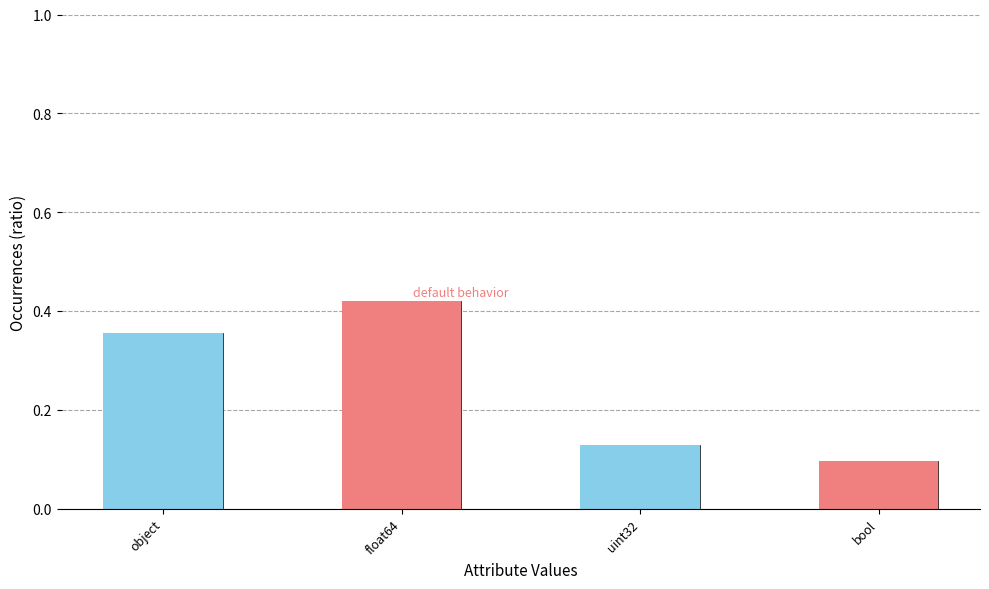

What is the sum of all values?

1.0